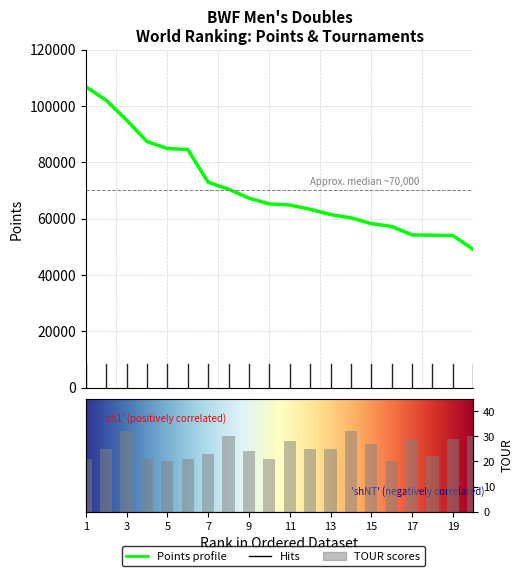

What is the value of the TOUR bar at the 20th from the left?

30.0